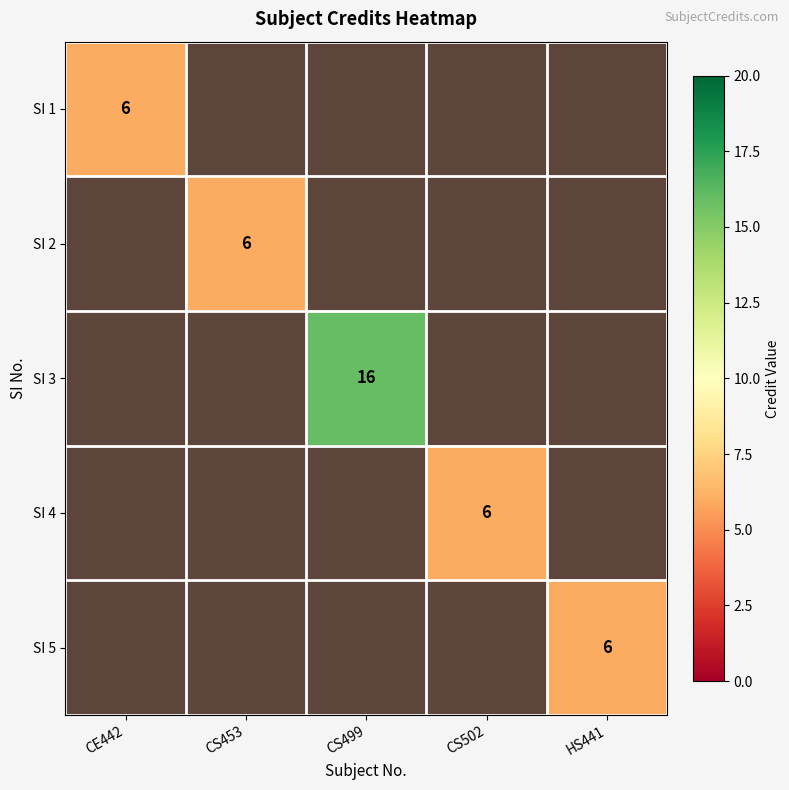

Which label corresponds to the largest value in the chart?

CS499